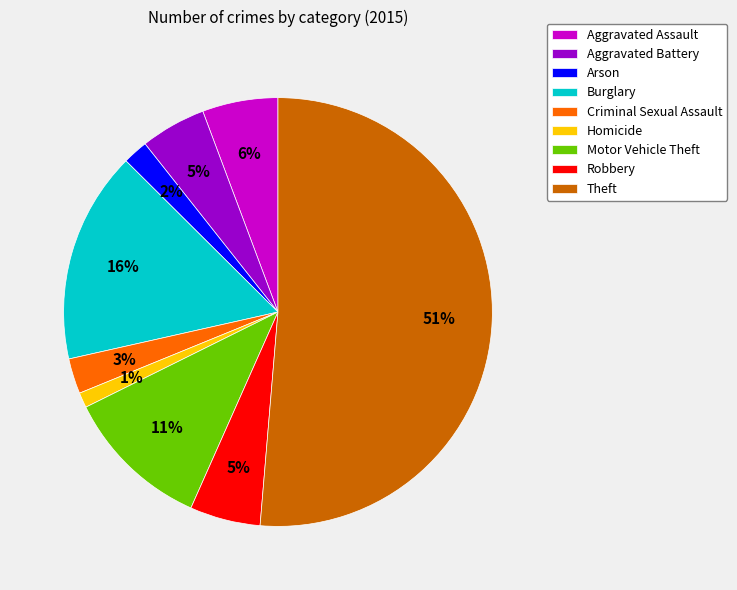

Is there a majority slice in this chart?

Yes